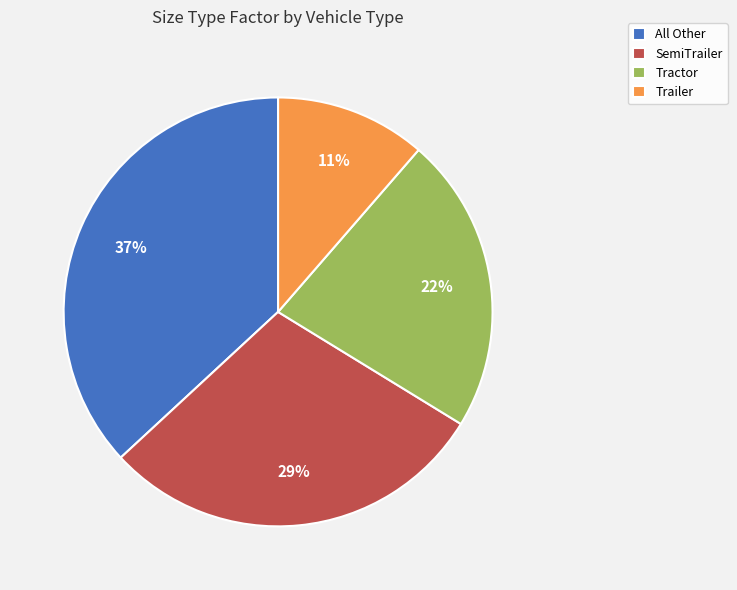

Is there any slice that represents more than half of the pie?

No